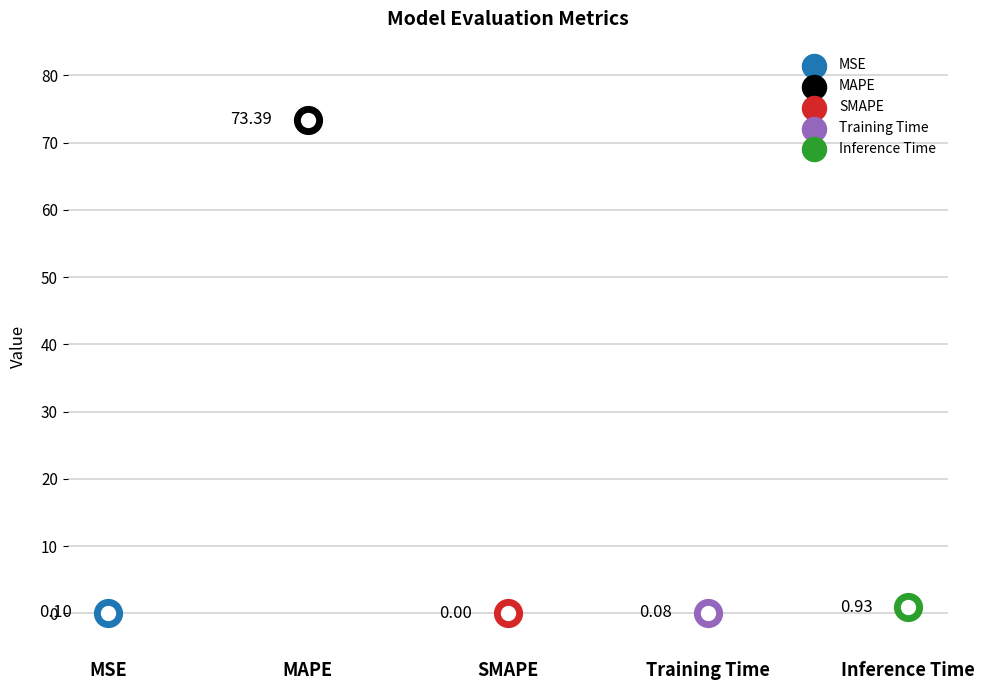

Between MAPE and MSE, which is larger?

MAPE